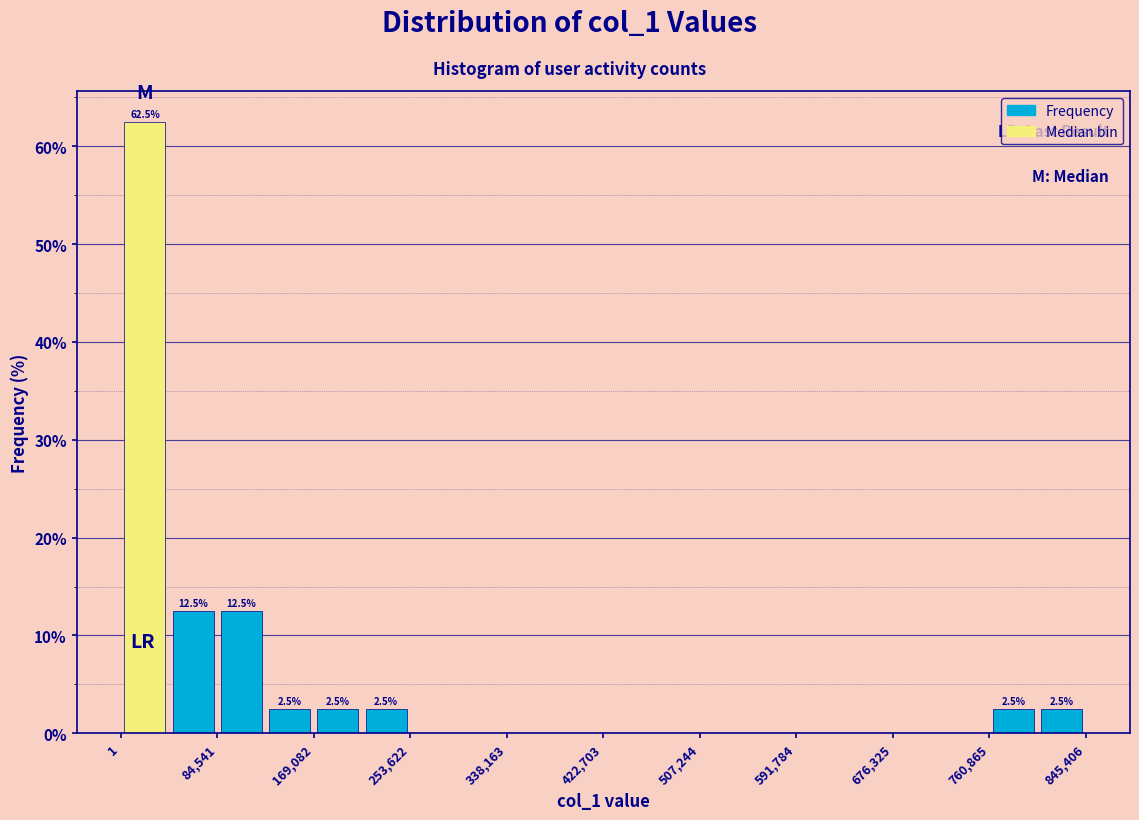

Over which range of the x-axis is the bar tallest?

0 to 40000